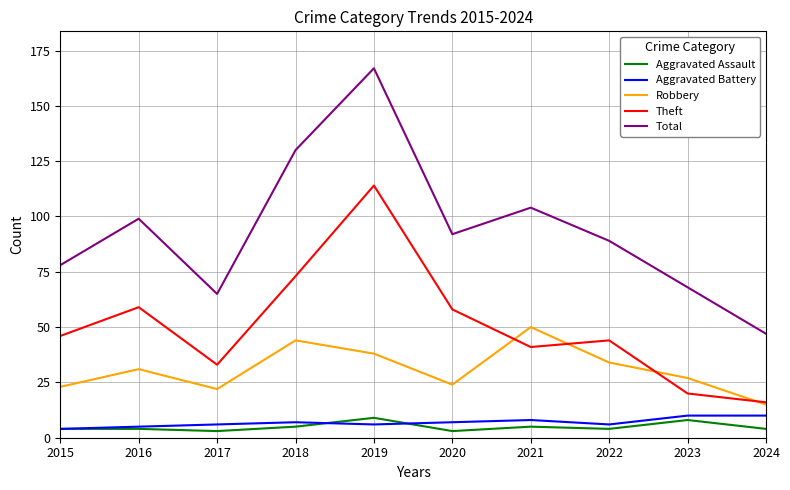

What is the minimum value for Aggravated Assault?

3